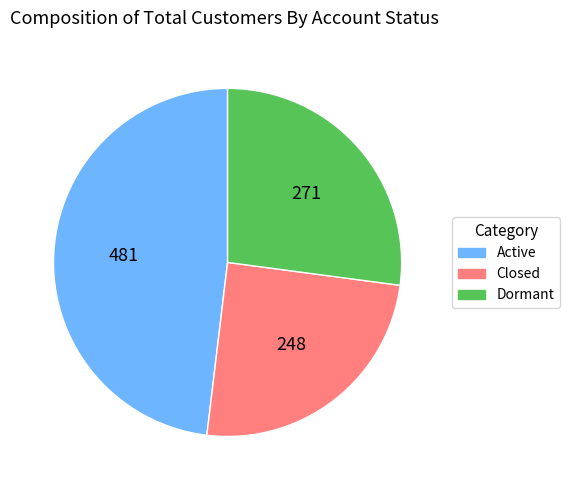

Do Active and Dormant together represent more than half of the pie?

Yes